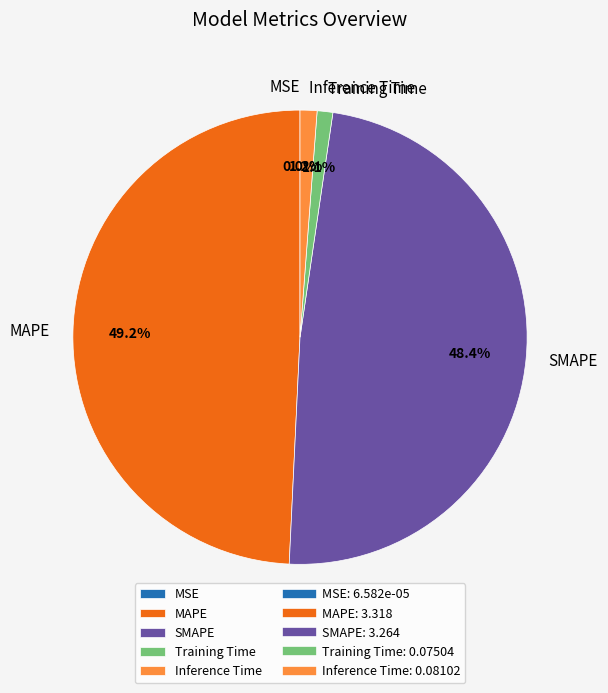

To the nearest percent, what is the difference between the MAPE and Training Time slice percentages?

48%